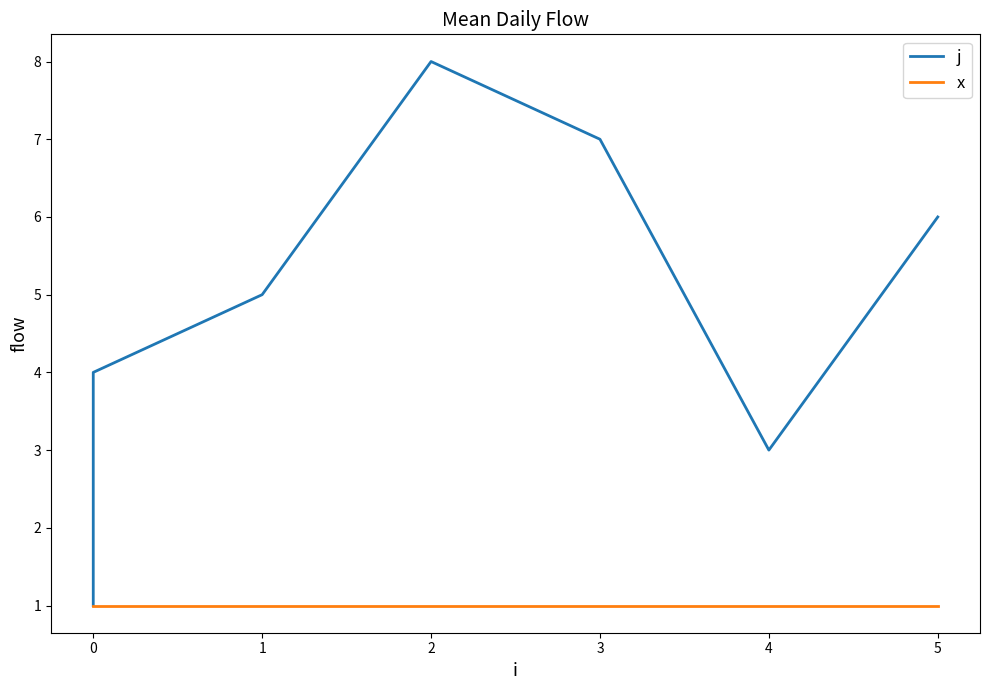

Reading left to right, what are all the values shown in this chart?

j: 1	2	4	5	8	7	3	6
x: 1	1	1	1	1	1	1	1